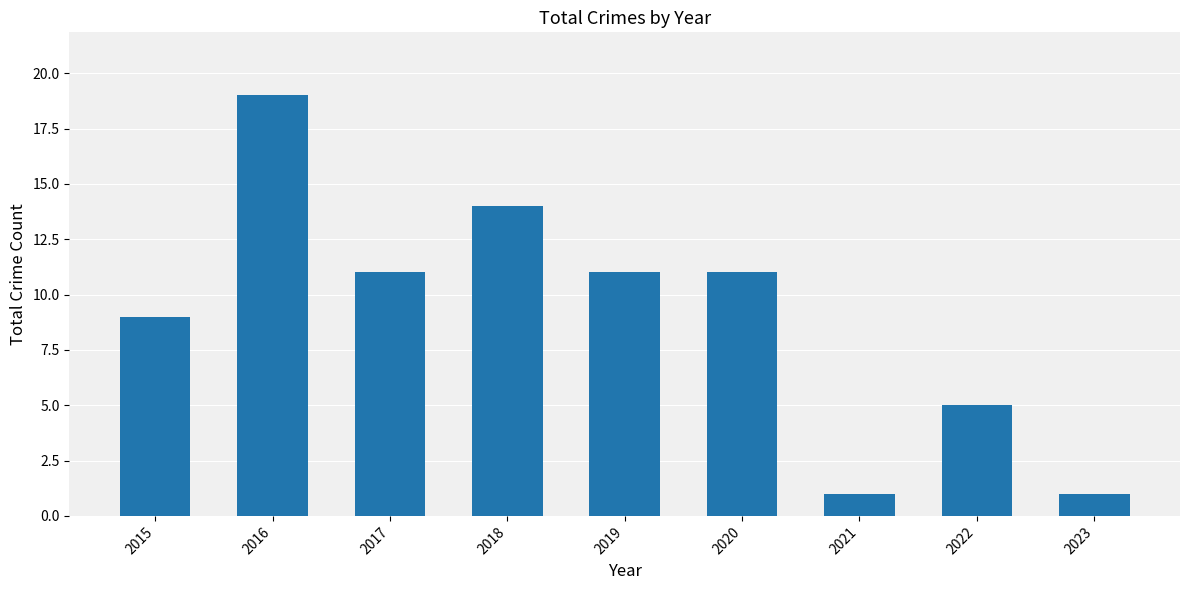

Where does the data first go above 11?

2016